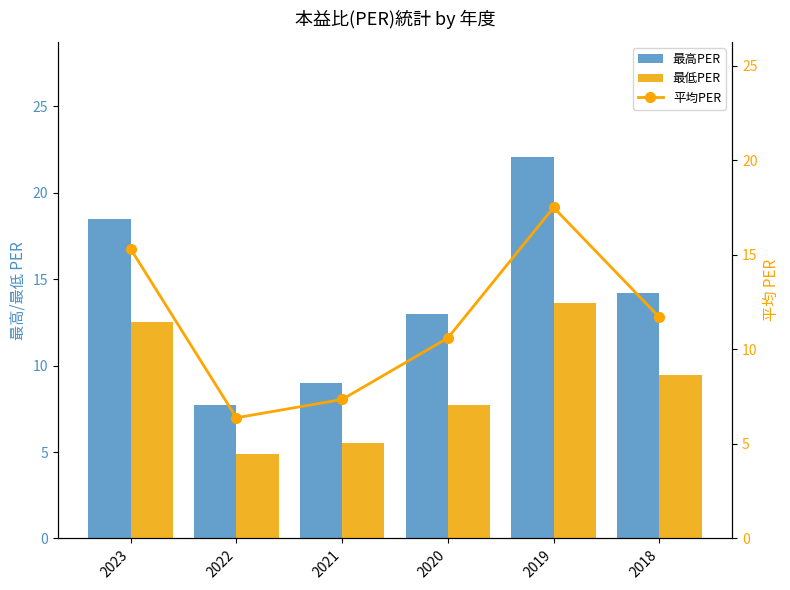

The 最高PER series shows 22.1 at 2019. True or false?

True